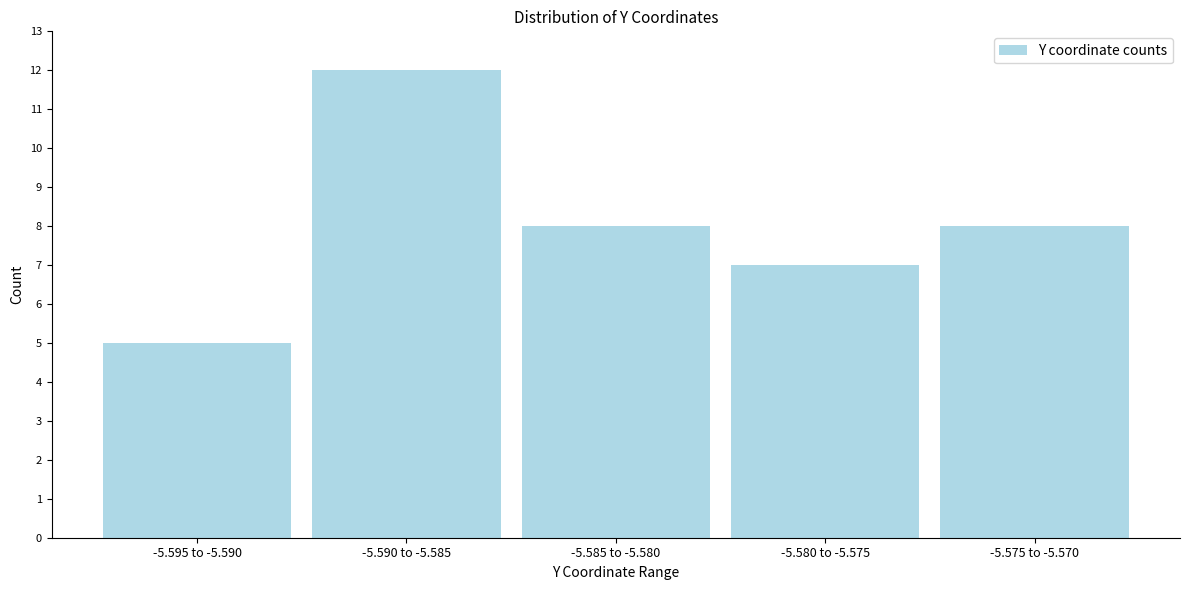

Reading left to right, list all the values displayed in this chart.

-5.595 to -5.590=5	-5.590 to -5.585=12	-5.585 to -5.580=8	-5.580 to -5.575=7	-5.575 to -5.570=8